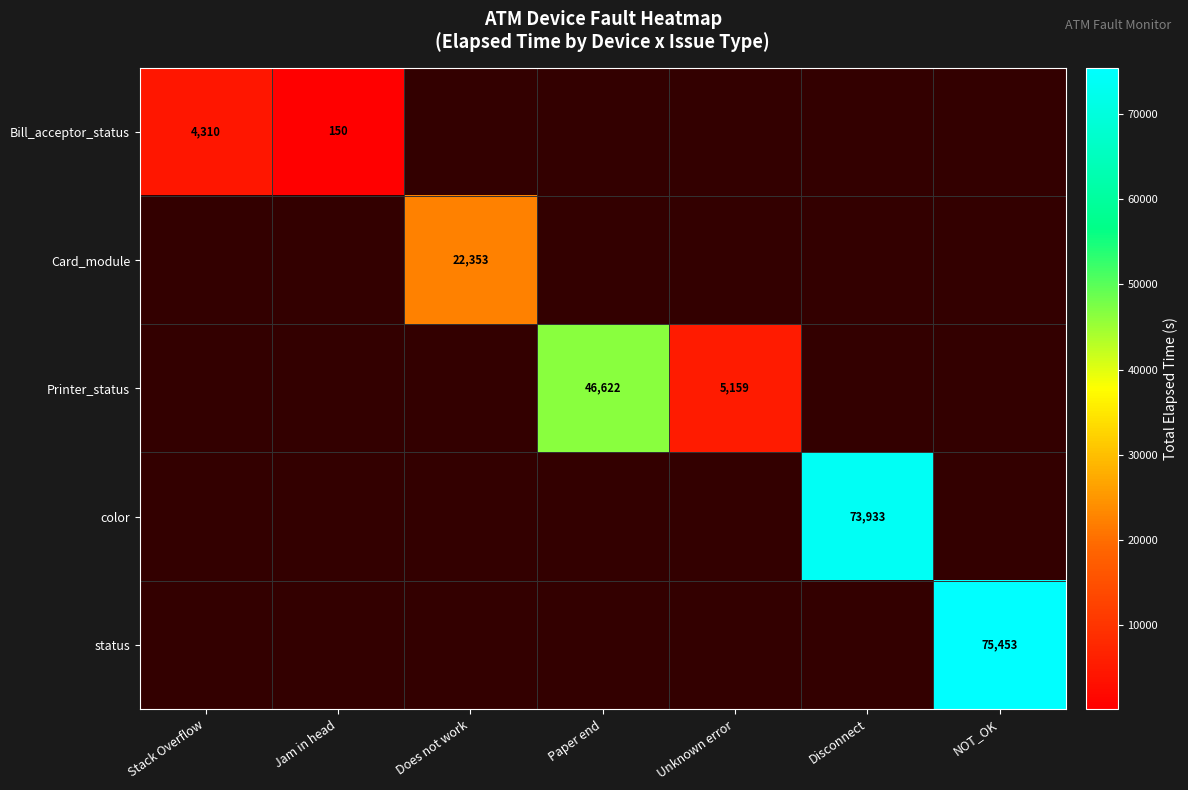

The value of Printer_status at Unknown error is 7355. True or false?

False